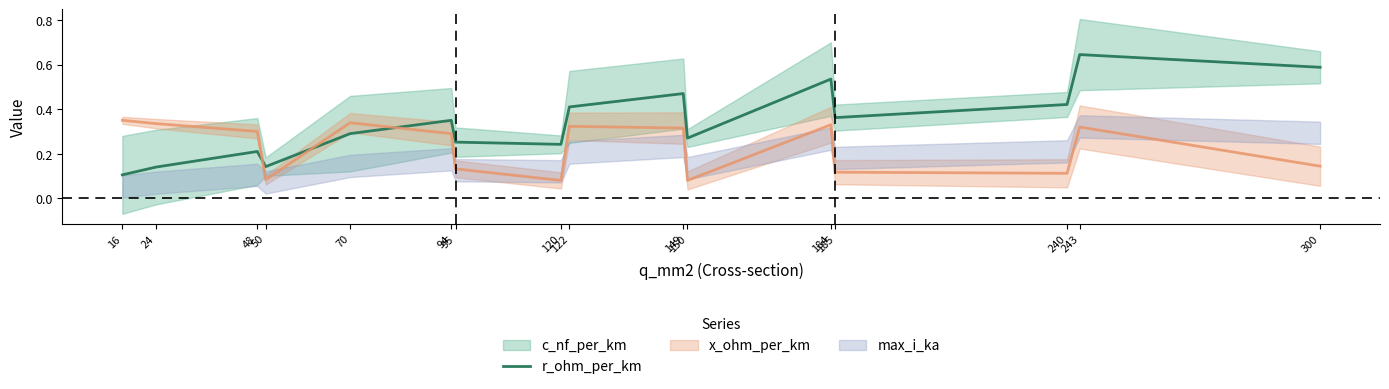

Which category has the lowest value across all series?

16